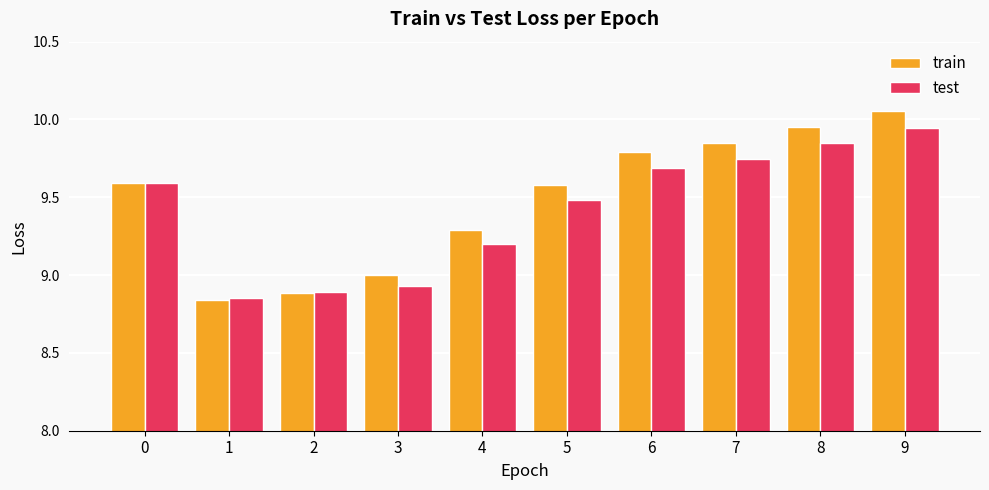

How many data points does each series have?

10